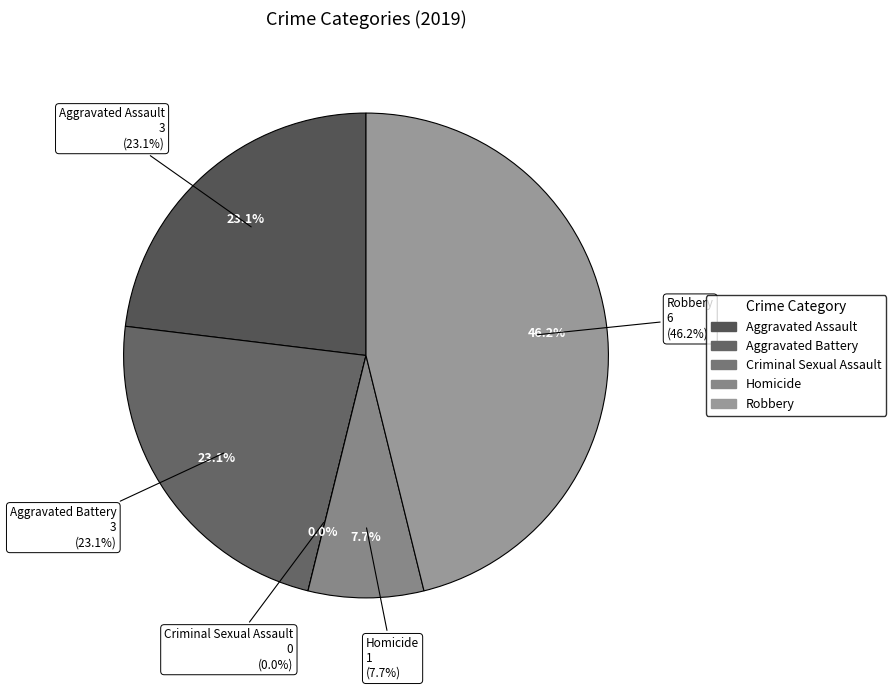

Count the number of slices in the pie.

5